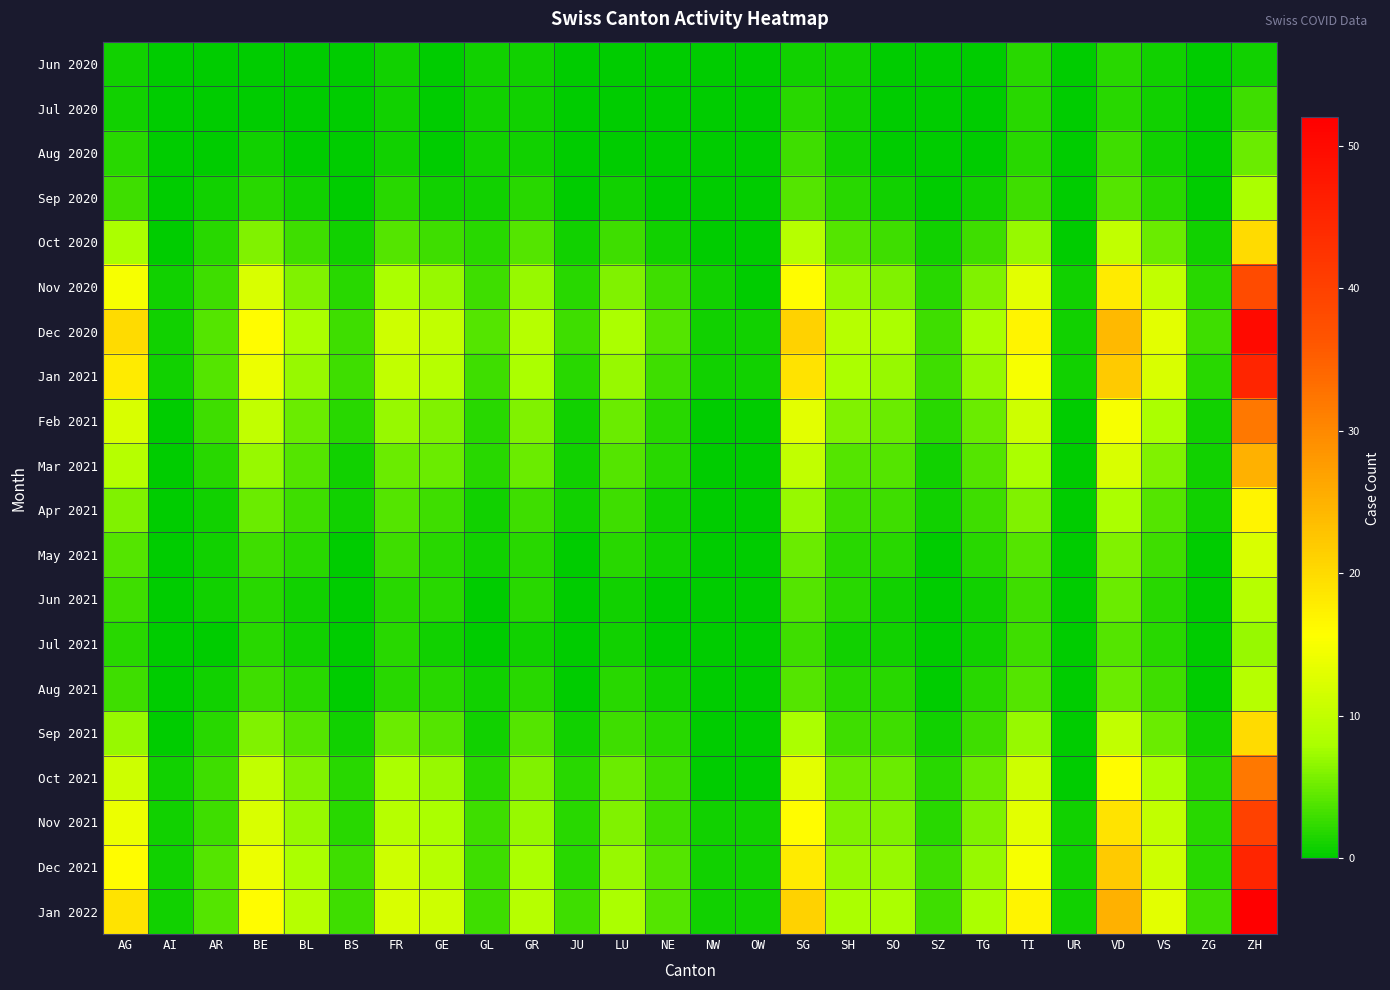

Reading right to left, what are all the values shown in this chart?

Jun 2020: ZH=1	ZG=0	VS=1	VD=2	UR=0	TI=2	TG=0	SZ=0	SO=0	SH=1	SG=1	OW=0	NW=0	NE=0	LU=0	JU=0	GR=1	GL=1	GE=0	FR=1	BS=0	BL=0	BE=0	AR=0	AI=0	AG=1
Jul 2020: ZH=3	ZG=0	VS=1	VD=2	UR=0	TI=2	TG=0	SZ=0	SO=0	SH=1	SG=2	OW=0	NW=0	NE=0	LU=0	JU=0	GR=1	GL=1	GE=0	FR=1	BS=0	BL=0	BE=0	AR=0	AI=0	AG=1
Aug 2020: ZH=5	ZG=0	VS=1	VD=3	UR=0	TI=2	TG=0	SZ=0	SO=0	SH=1	SG=3	OW=0	NW=0	NE=0	LU=0	JU=0	GR=1	GL=1	GE=0	FR=1	BS=0	BL=0	BE=1	AR=0	AI=0	AG=2
Sep 2020: ZH=8	ZG=0	VS=2	VD=4	UR=0	TI=3	TG=1	SZ=0	SO=1	SH=2	SG=4	OW=0	NW=0	NE=0	LU=1	JU=0	GR=2	GL=1	GE=1	FR=2	BS=0	BL=1	BE=2	AR=1	AI=0	AG=3
Oct 2020: ZH=20	ZG=1	VS=5	VD=10	UR=0	TI=7	TG=3	SZ=1	SO=3	SH=4	SG=9	OW=0	NW=0	NE=1	LU=3	JU=1	GR=4	GL=2	GE=3	FR=4	BS=1	BL=3	BE=6	AR=2	AI=0	AG=8
Nov 2020: ZH=38	ZG=2	VS=10	VD=18	UR=1	TI=13	TG=6	SZ=2	SO=6	SH=7	SG=16	OW=0	NW=1	NE=3	LU=6	JU=2	GR=7	GL=3	GE=7	FR=8	BS=2	BL=6	BE=12	AR=3	AI=1	AG=15
Dec 2020: ZH=50	ZG=3	VS=13	VD=24	UR=1	TI=17	TG=8	SZ=3	SO=8	SH=9	SG=21	OW=1	NW=1	NE=4	LU=8	JU=3	GR=9	GL=4	GE=10	FR=11	BS=3	BL=8	BE=16	AR=4	AI=1	AG=20
Jan 2021: ZH=45	ZG=2	VS=12	VD=22	UR=1	TI=15	TG=7	SZ=3	SO=7	SH=8	SG=19	OW=1	NW=1	NE=3	LU=7	JU=2	GR=8	GL=3	GE=9	FR=10	BS=3	BL=7	BE=14	AR=4	AI=1	AG=18
Feb 2021: ZH=32	ZG=1	VS=8	VD=15	UR=0	TI=11	TG=5	SZ=2	SO=5	SH=6	SG=13	OW=0	NW=0	NE=2	LU=5	JU=1	GR=6	GL=2	GE=6	FR=7	BS=2	BL=5	BE=10	AR=3	AI=0	AG=12
Mar 2021: ZH=25	ZG=1	VS=6	VD=12	UR=0	TI=8	TG=4	SZ=1	SO=4	SH=4	SG=10	OW=0	NW=0	NE=2	LU=4	JU=1	GR=5	GL=2	GE=5	FR=5	BS=1	BL=4	BE=7	AR=2	AI=0	AG=9
Apr 2021: ZH=17	ZG=1	VS=4	VD=8	UR=0	TI=6	TG=3	SZ=1	SO=3	SH=3	SG=7	OW=0	NW=0	NE=1	LU=3	JU=1	GR=3	GL=1	GE=3	FR=4	BS=1	BL=3	BE=5	AR=1	AI=0	AG=6
May 2021: ZH=12	ZG=0	VS=3	VD=6	UR=0	TI=4	TG=2	SZ=0	SO=2	SH=2	SG=5	OW=0	NW=0	NE=1	LU=2	JU=0	GR=2	GL=1	GE=2	FR=3	BS=0	BL=2	BE=3	AR=1	AI=0	AG=4
Jun 2021: ZH=9	ZG=0	VS=2	VD=5	UR=0	TI=3	TG=1	SZ=0	SO=1	SH=2	SG=4	OW=0	NW=0	NE=0	LU=1	JU=0	GR=2	GL=0	GE=2	FR=2	BS=0	BL=1	BE=2	AR=1	AI=0	AG=3
Jul 2021: ZH=7	ZG=0	VS=2	VD=4	UR=0	TI=3	TG=1	SZ=0	SO=1	SH=1	SG=3	OW=0	NW=0	NE=0	LU=1	JU=0	GR=1	GL=0	GE=1	FR=2	BS=0	BL=1	BE=2	AR=0	AI=0	AG=2
Aug 2021: ZH=9	ZG=0	VS=3	VD=5	UR=0	TI=4	TG=2	SZ=0	SO=2	SH=2	SG=4	OW=0	NW=0	NE=1	LU=2	JU=0	GR=2	GL=1	GE=2	FR=2	BS=0	BL=2	BE=3	AR=1	AI=0	AG=3
Sep 2021: ZH=20	ZG=1	VS=5	VD=10	UR=0	TI=7	TG=3	SZ=1	SO=3	SH=3	SG=8	OW=0	NW=0	NE=2	LU=3	JU=1	GR=4	GL=1	GE=4	FR=5	BS=1	BL=4	BE=6	AR=2	AI=0	AG=7
Oct 2021: ZH=32	ZG=2	VS=8	VD=16	UR=0	TI=11	TG=5	SZ=2	SO=5	SH=5	SG=13	OW=0	NW=0	NE=3	LU=5	JU=2	GR=6	GL=2	GE=7	FR=8	BS=2	BL=6	BE=10	AR=3	AI=1	AG=11
Nov 2021: ZH=40	ZG=2	VS=10	VD=19	UR=1	TI=13	TG=6	SZ=2	SO=6	SH=6	SG=16	OW=1	NW=1	NE=3	LU=6	JU=2	GR=7	GL=3	GE=8	FR=9	BS=2	BL=7	BE=12	AR=3	AI=1	AG=14
Dec 2021: ZH=45	ZG=2	VS=11	VD=22	UR=1	TI=15	TG=7	SZ=3	SO=7	SH=7	SG=18	OW=1	NW=1	NE=4	LU=7	JU=2	GR=8	GL=3	GE=9	FR=11	BS=3	BL=8	BE=14	AR=4	AI=1	AG=16
Jan 2022: ZH=52	ZG=3	VS=13	VD=25	UR=1	TI=17	TG=8	SZ=3	SO=8	SH=8	SG=21	OW=1	NW=1	NE=4	LU=8	JU=3	GR=9	GL=3	GE=11	FR=12	BS=3	BL=9	BE=16	AR=4	AI=1	AG=19